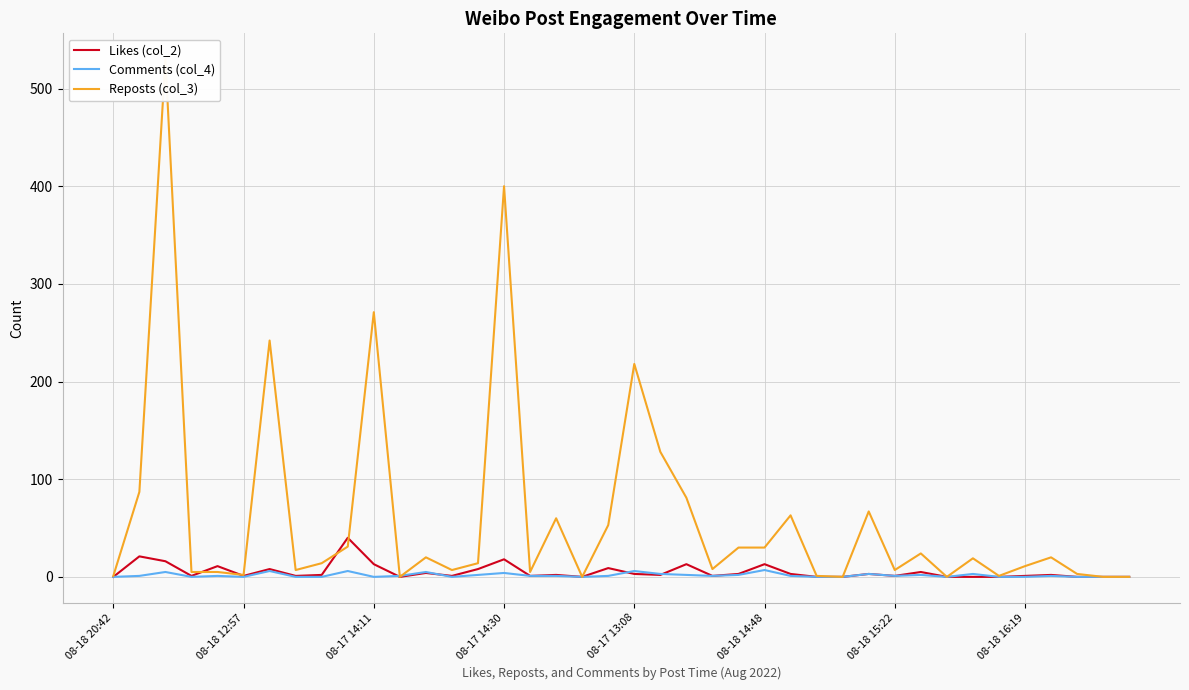

Which label corresponds to the smallest value in the chart?

08-18 20:42